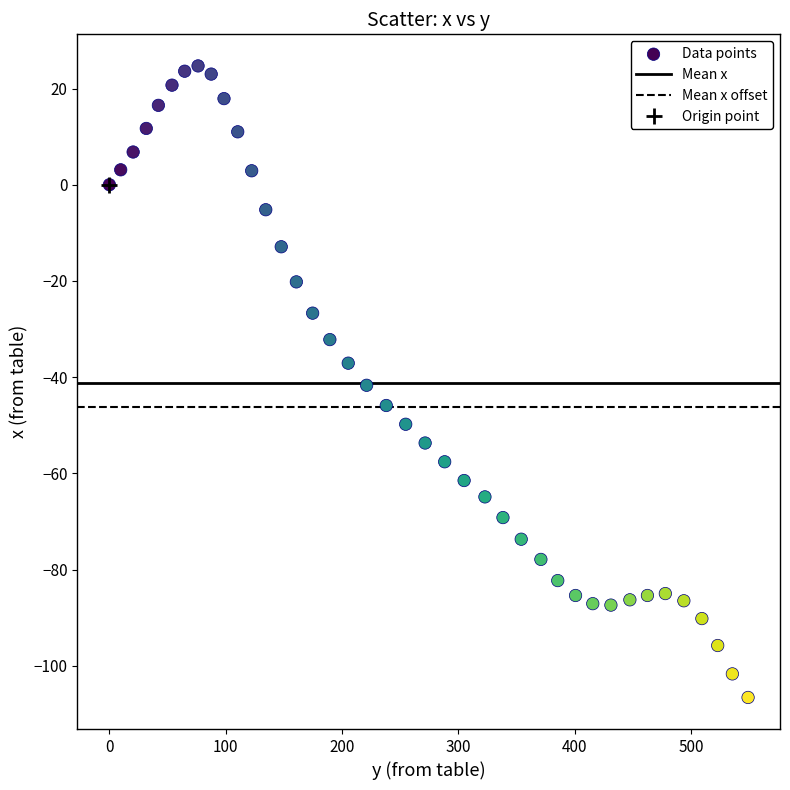

What is the range of Y values (max minus min)?

131.3